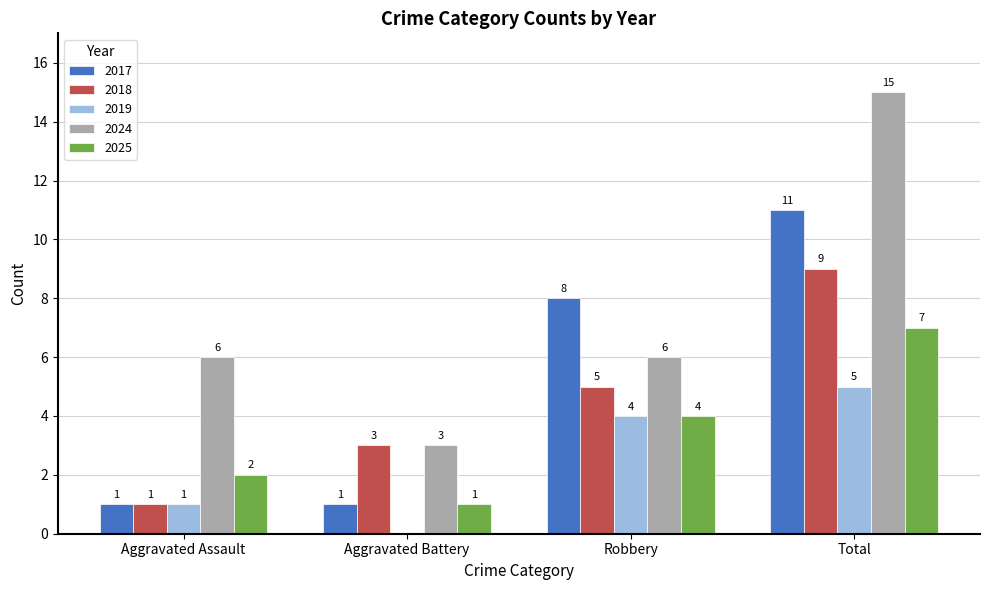

What are all the series names shown in the legend?

2017, 2018, 2019, 2024, 2025